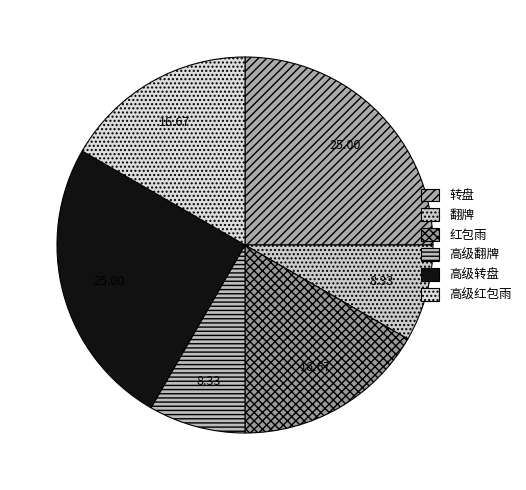

Is there a majority slice in this chart?

No